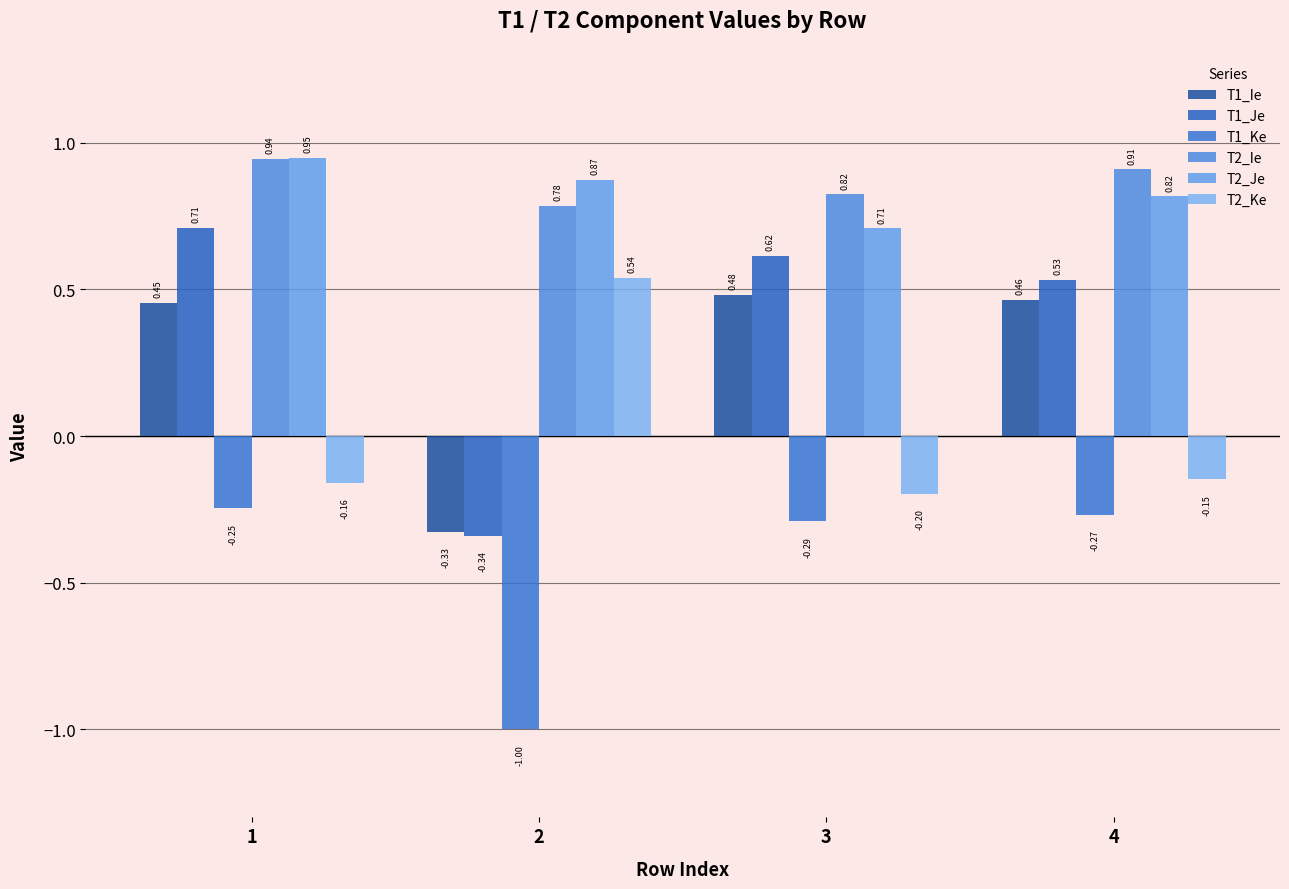

List the series in order of their peak value, highest first.

T2_Je, T2_Ie, T1_Je, T2_Ke, T1_Ie, T1_Ke